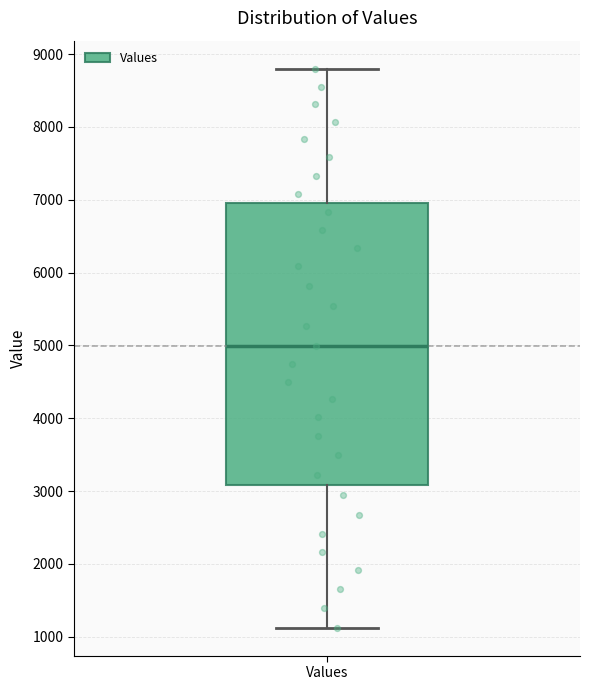

Transcribe this box plot: give where the median line is, the range the box spans, and where the two whiskers end, as read against the y-axis. The values are not printed on the chart, so give them approximately, as read against the axis.

median 5000, box 3100 to 7000, whiskers 1100 to 8800